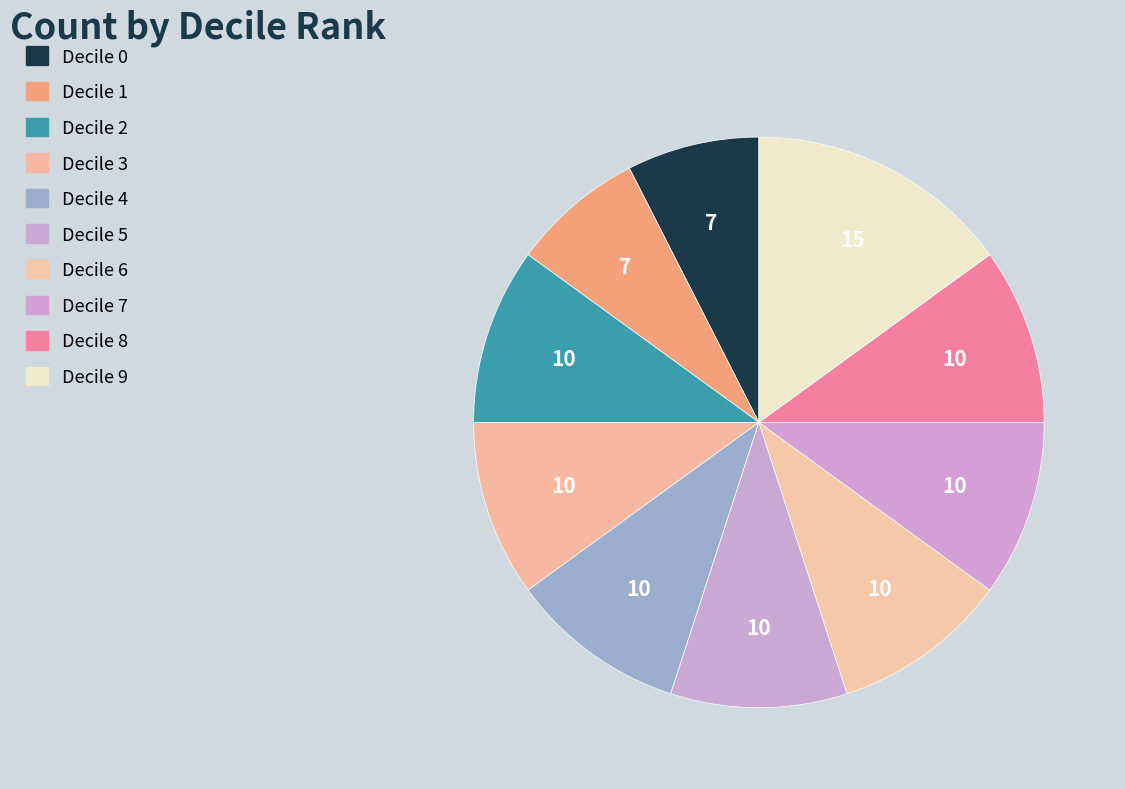

Is there any slice that represents more than half of the pie?

No